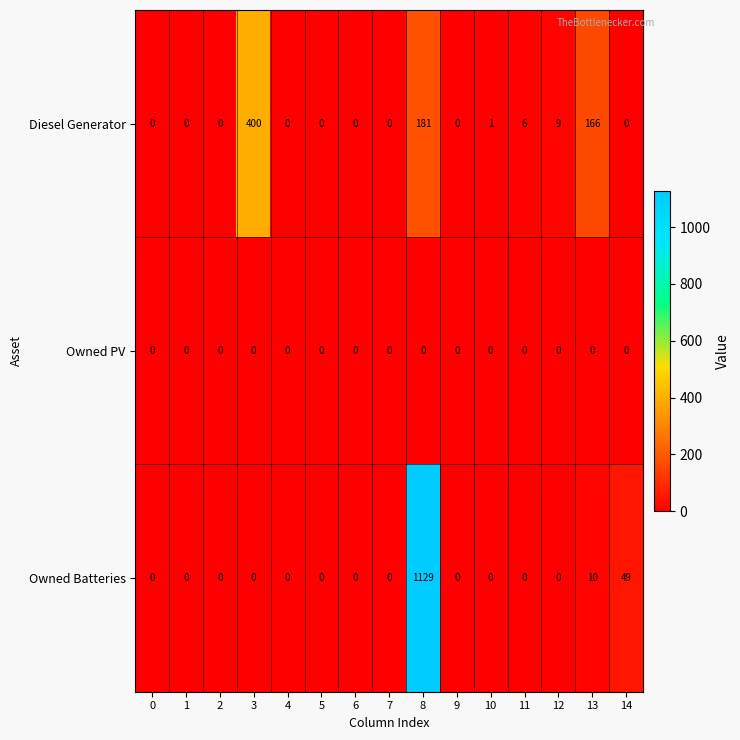

Is it true that Owned PV equals 0 at 13?

True